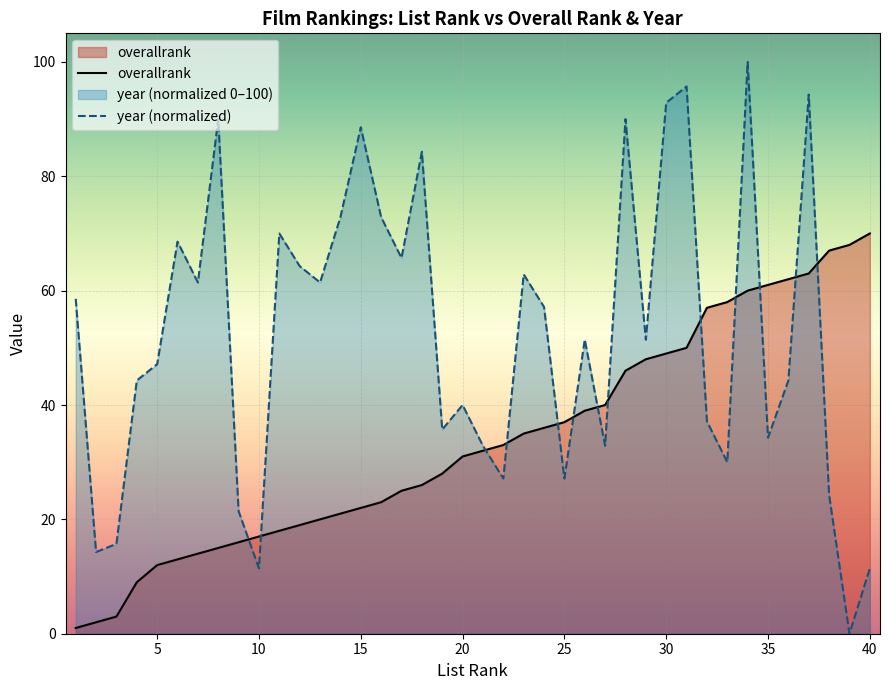

Which series has the largest range (max minus min)?

year (normalized)